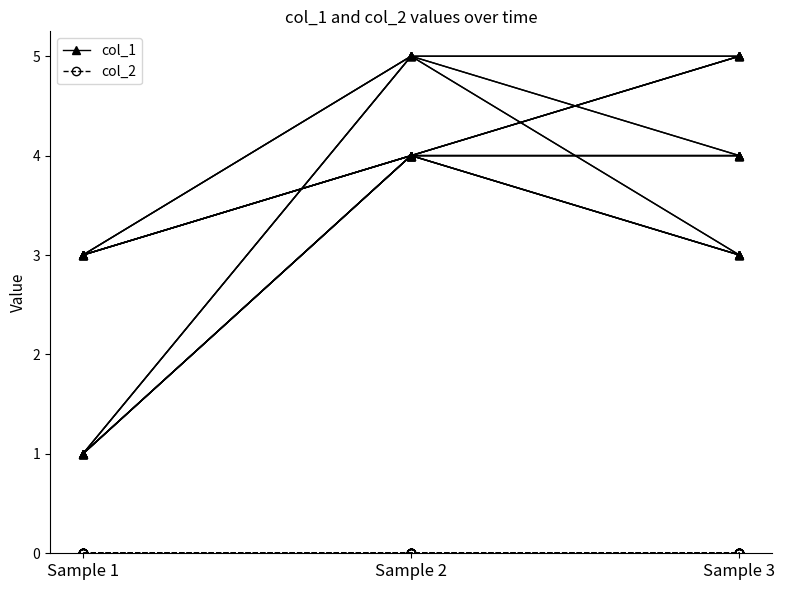

At which category is the sum across all series the highest?

Sample 3